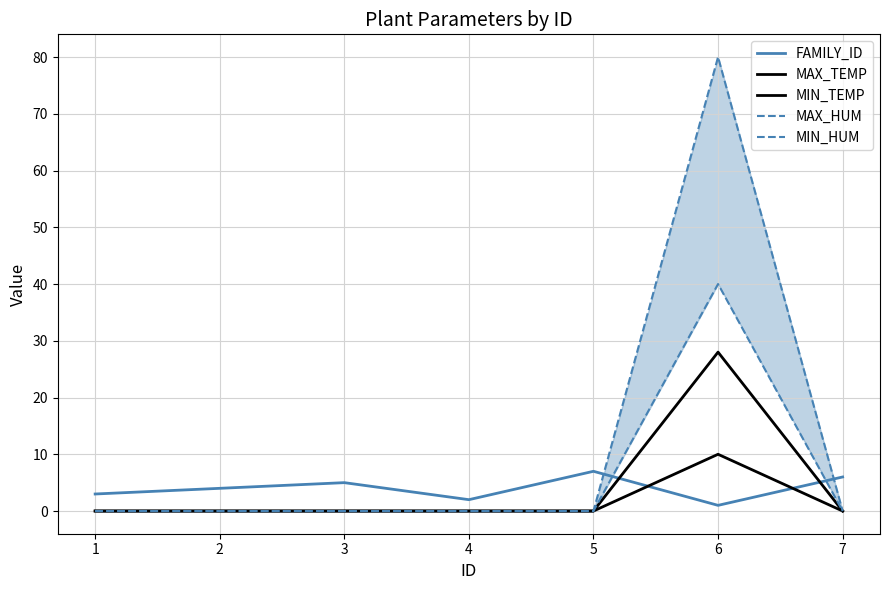

How many MIN_TEMP values are between 0 and 1?

6